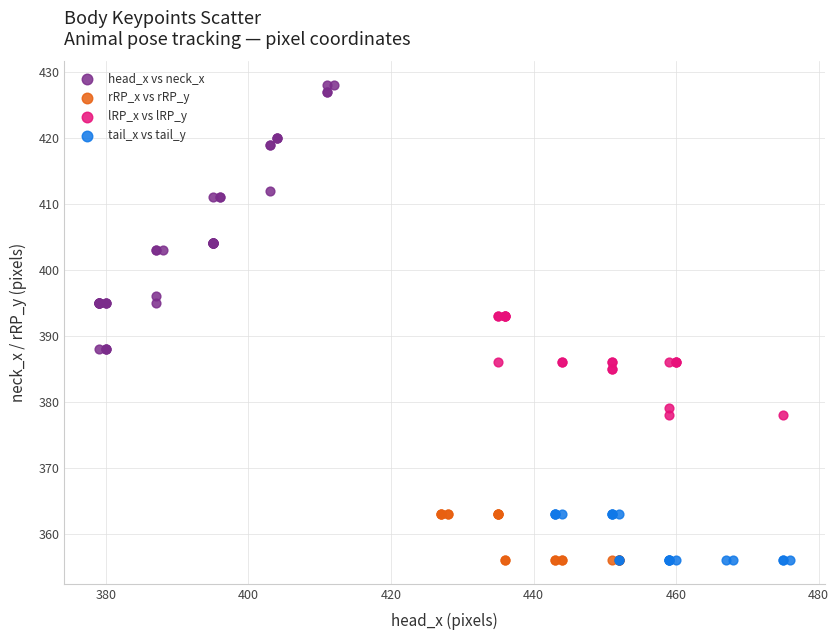

Which series has the largest Y range (max minus min)?

head_x vs neck_x